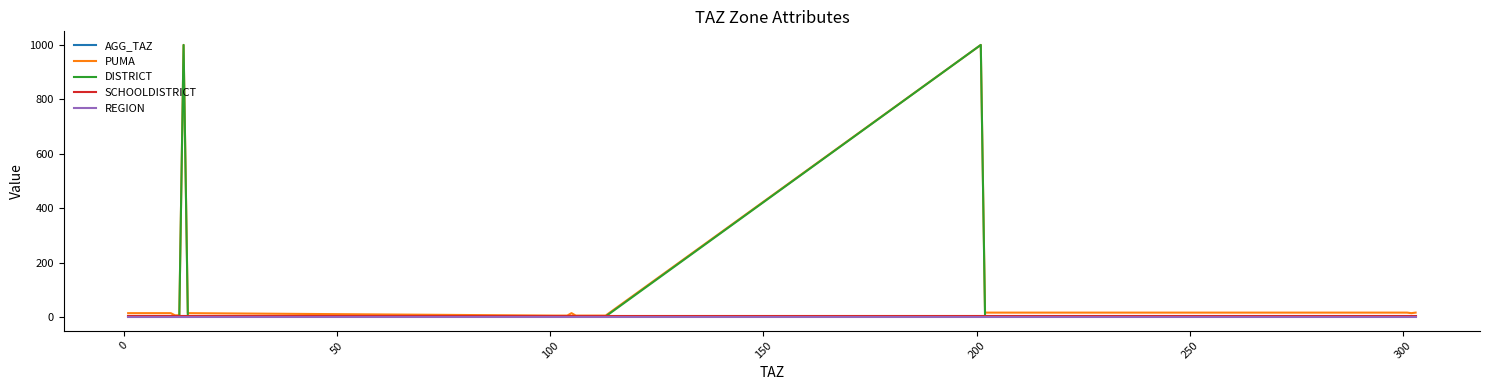

What are all the series names shown in the legend?

AGG_TAZ, PUMA, DISTRICT, SCHOOLDISTRICT, REGION